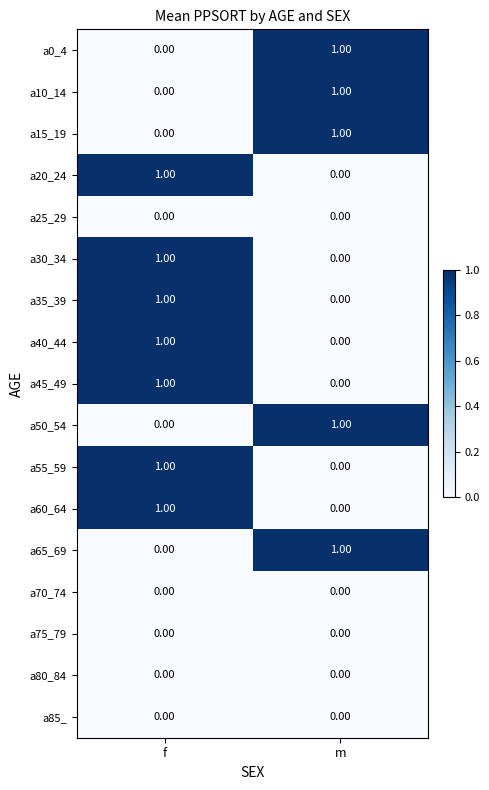

At which category is the sum across all series the highest?

f